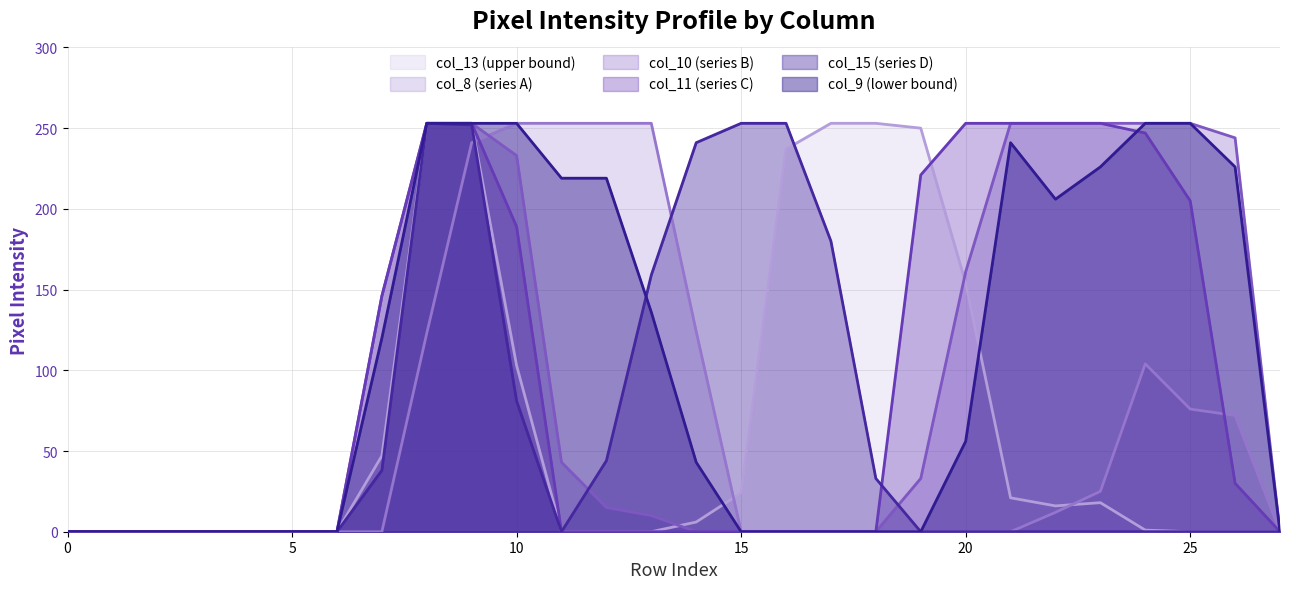

Rank the categories by col_9 value from lowest to highest.

0, 1, 2, 3, 4, 5, 6, 15, 16, 17, 18, 19, 27, 14, 20, 7, 13, 22, 11, 12, 23, 26, 21, 8, 9, 10, 24, 25